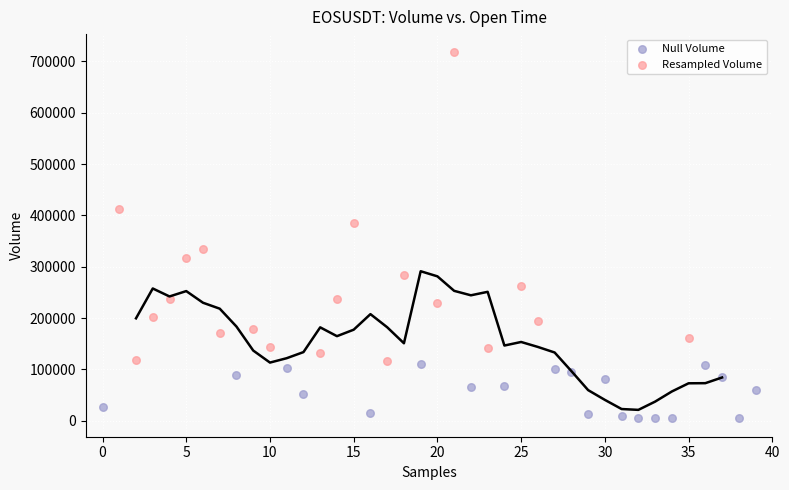

Which series contains the lowest Y value?

Null Volume